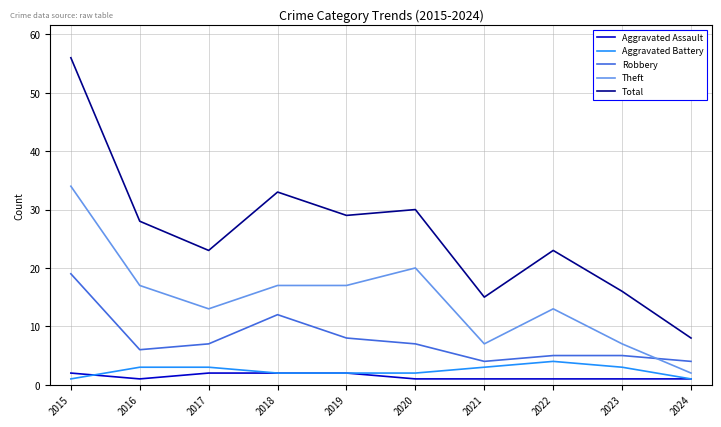

Which series has the largest range (max minus min)?

Total